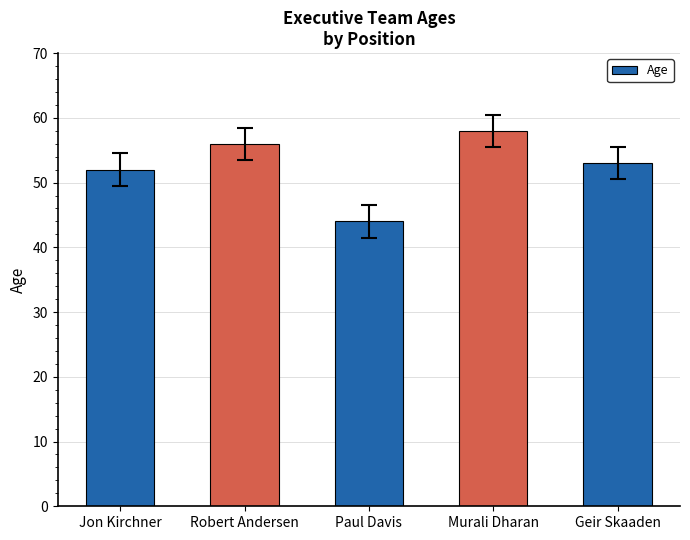

Reading left to right, extract all data points from this chart.

52	56	44	58	53